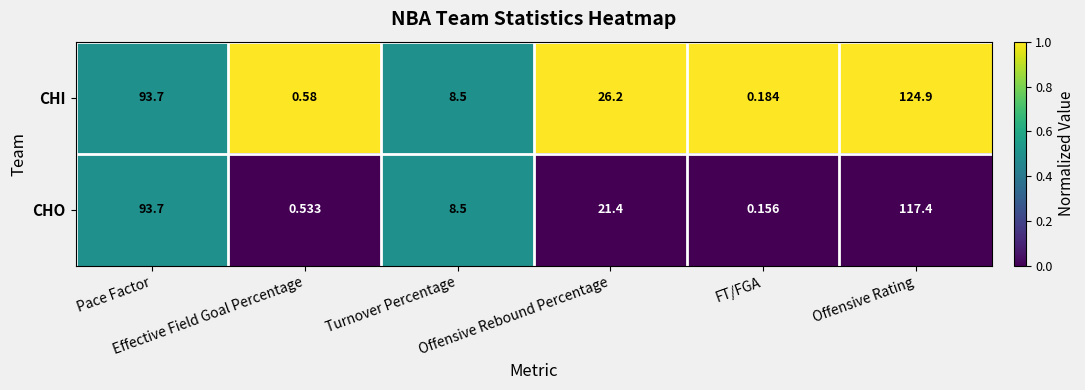

Which series has the largest total across all categories?

CHI